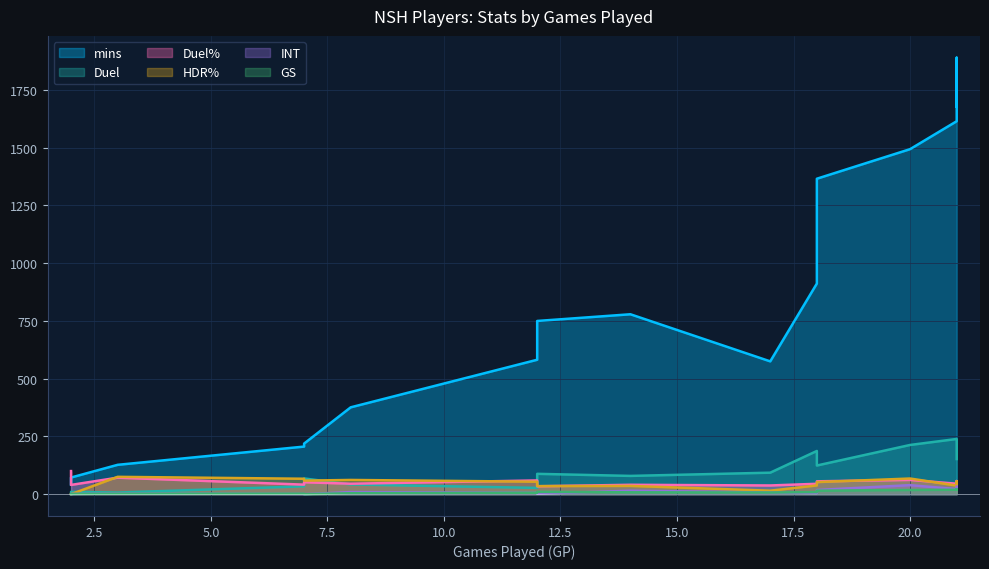

True or false: GS has a value of 7.0 at 17.

True